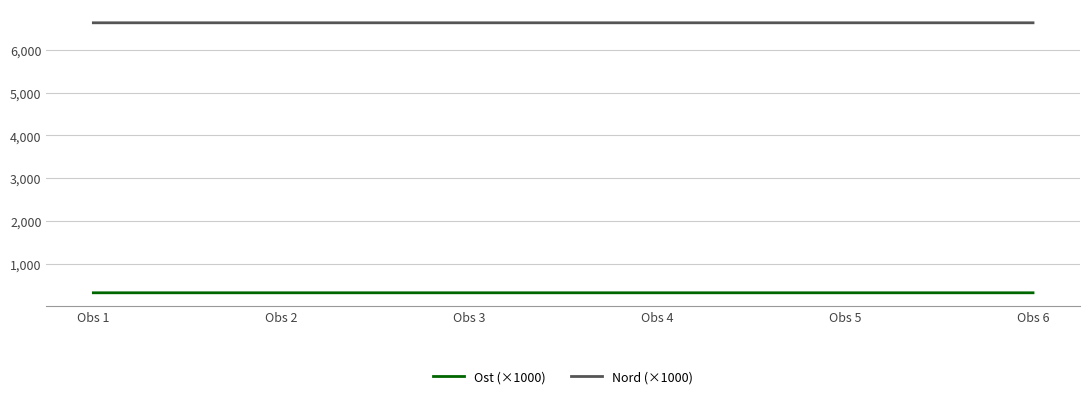

What is the difference between the highest and lowest values at Obs 1?

6294.7